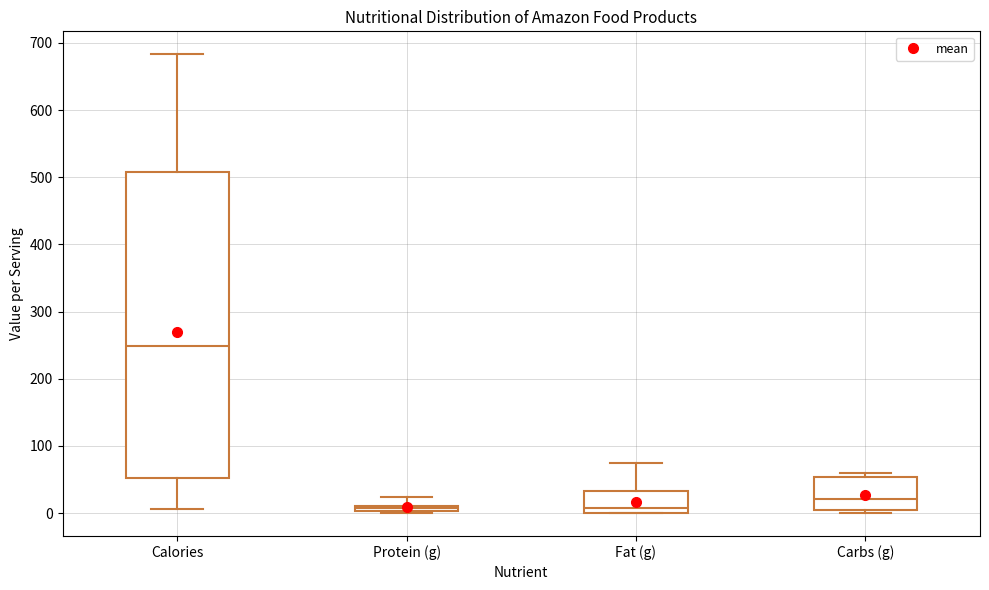

Comparing the boxes themselves (not the whiskers), which one is the tallest?

Calories